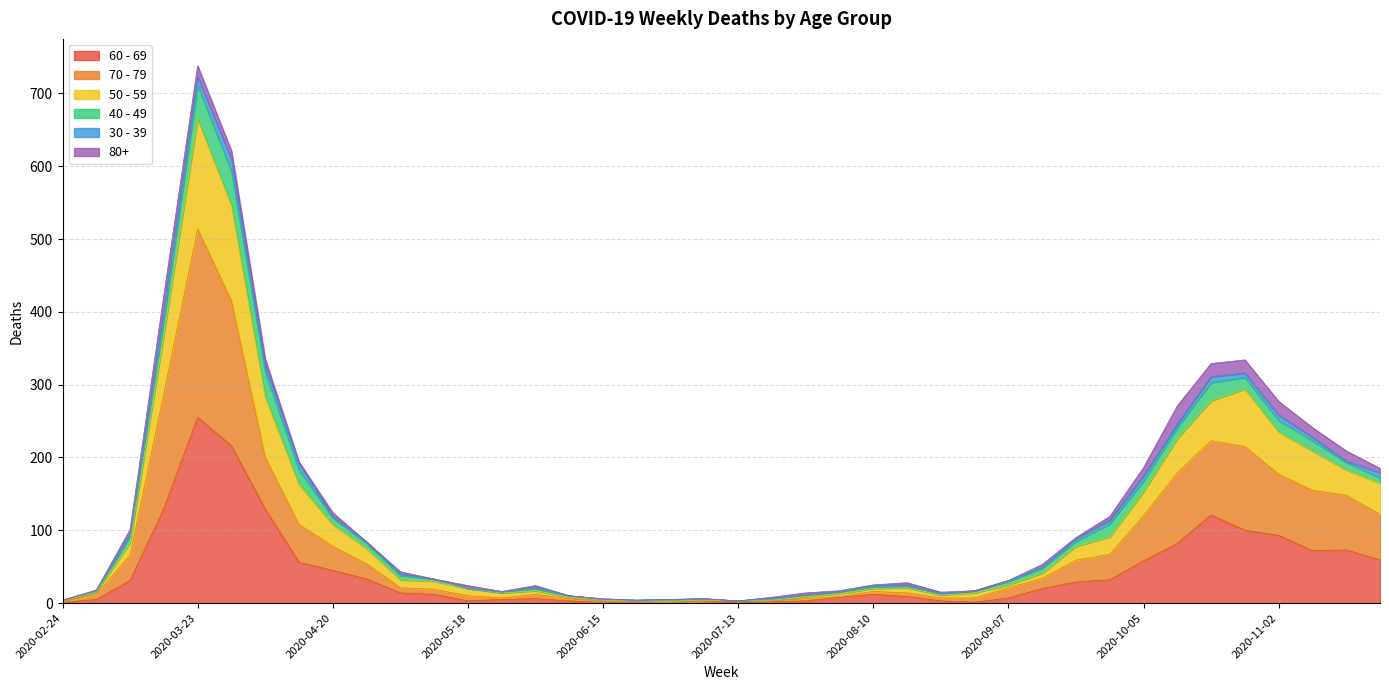

True or false: 50 - 59 and 60 - 69 cross at least once.

False